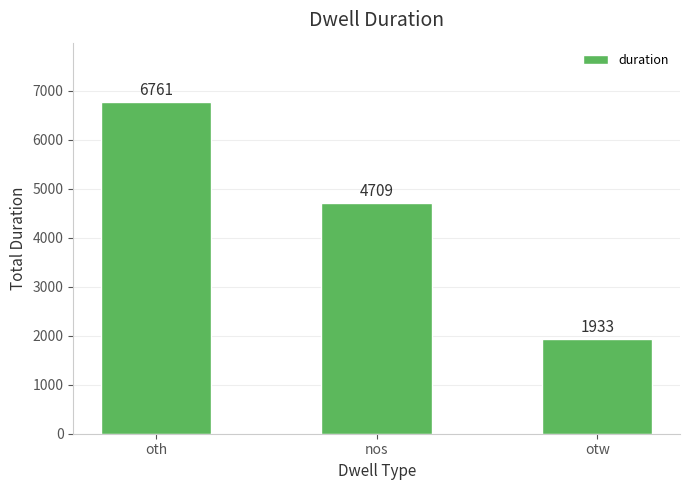

What is the difference between the maximum and minimum values?

4828